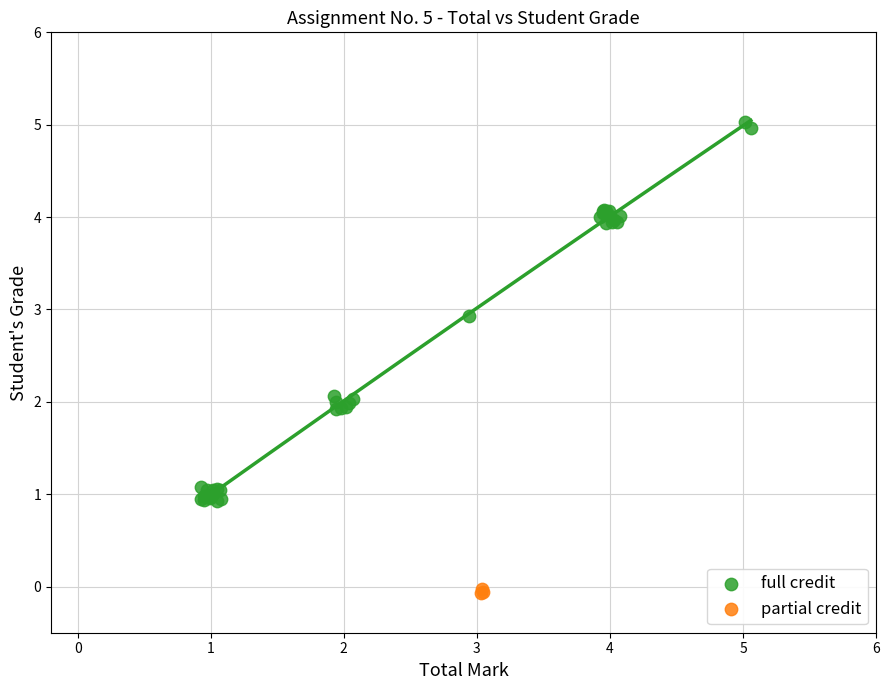

What are all the series names shown in the legend?

full credit, partial credit